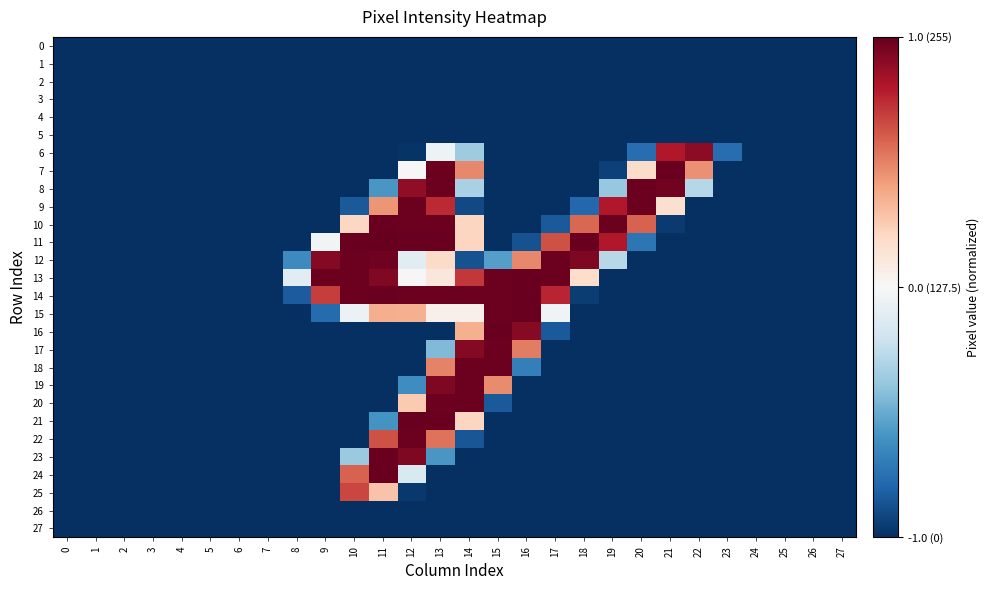

How many data points does each series have?

28